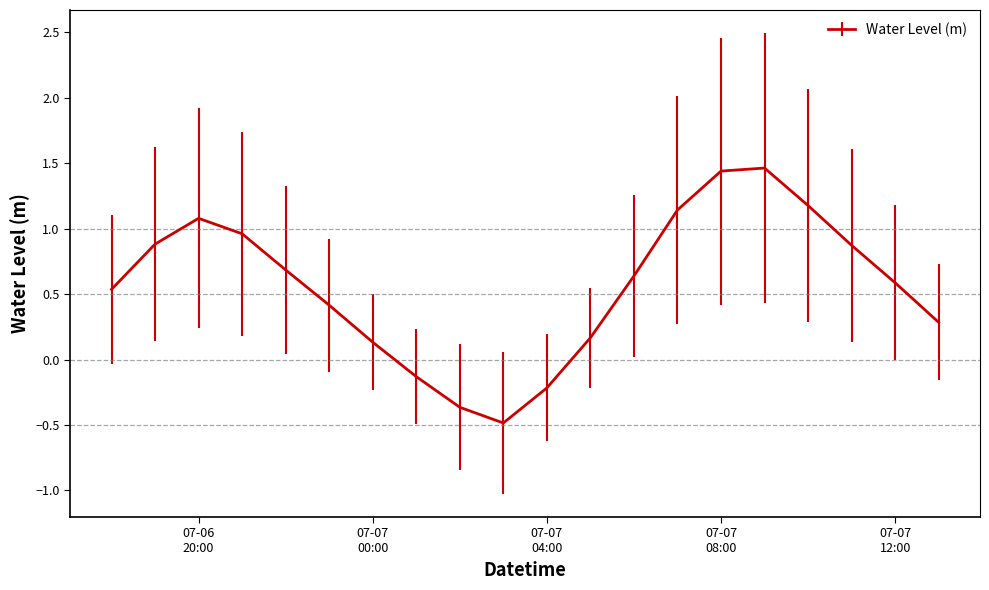

What is the smallest value displayed?

-0.5